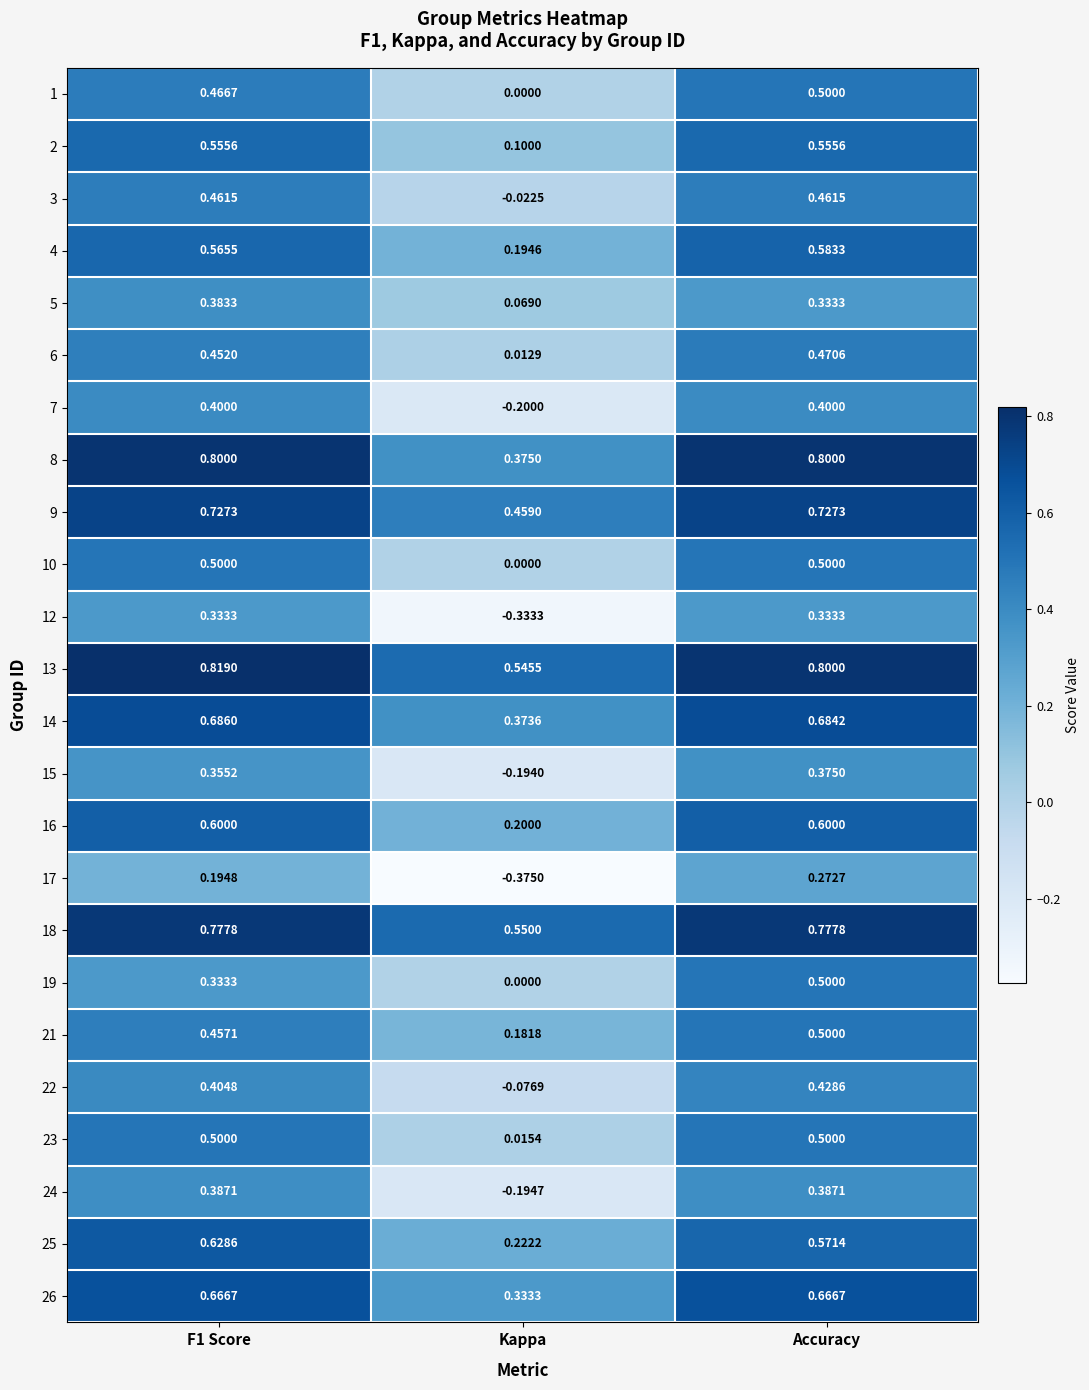

Where is 18 nearest to the value 0?

Kappa